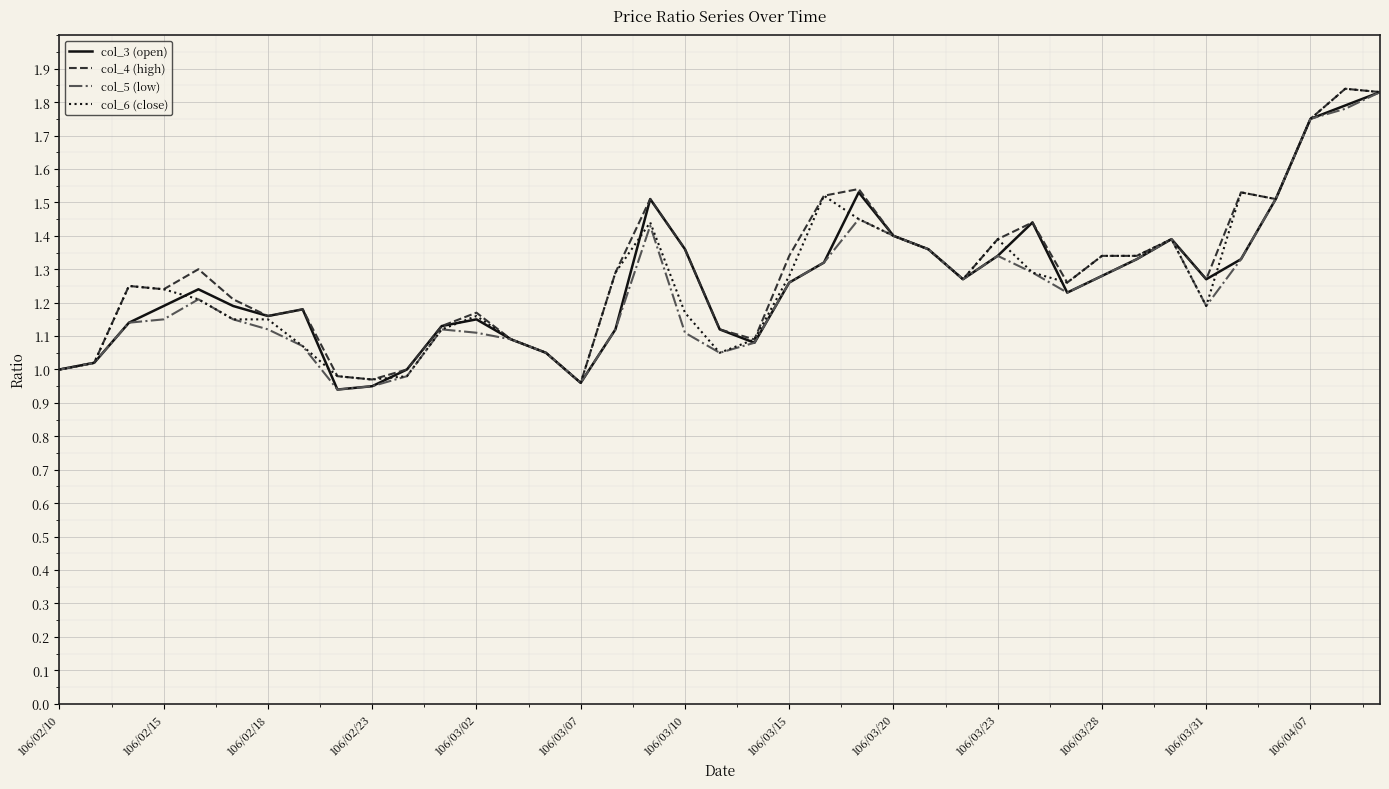

How many lines are shown in the chart?

4